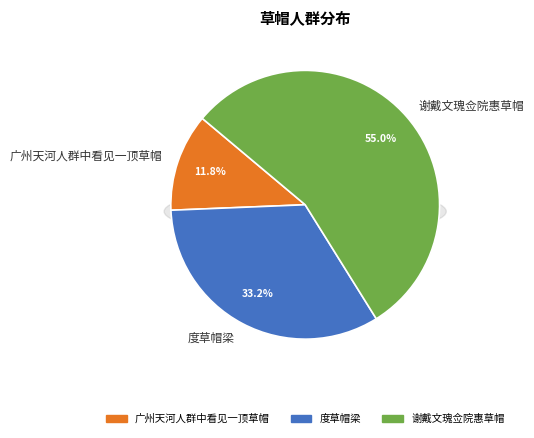

What portion of the pie excludes 广州天河人群中看见一顶草帽?

88.2%